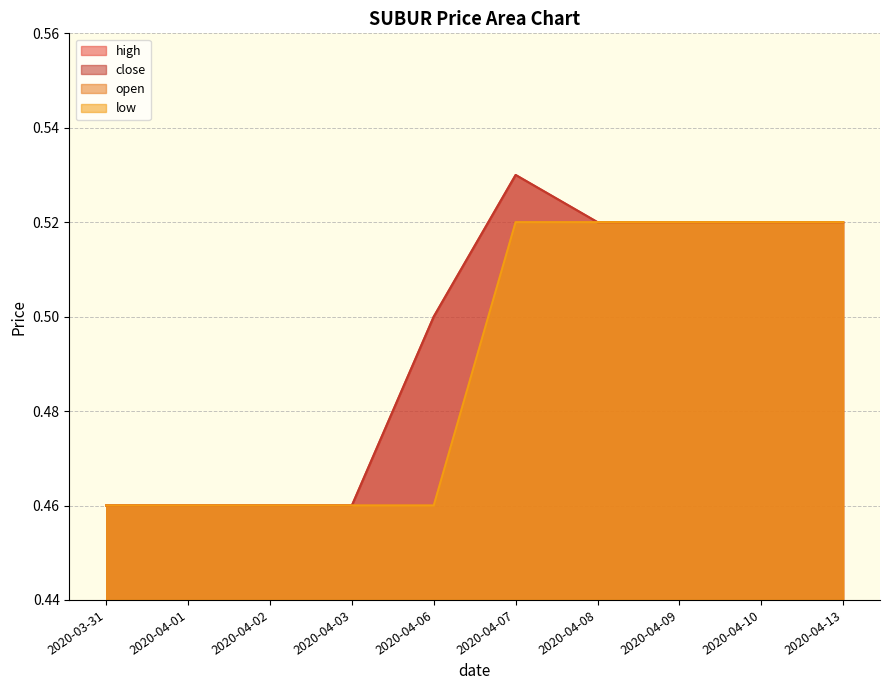

What is the sum of all high values?

5.0